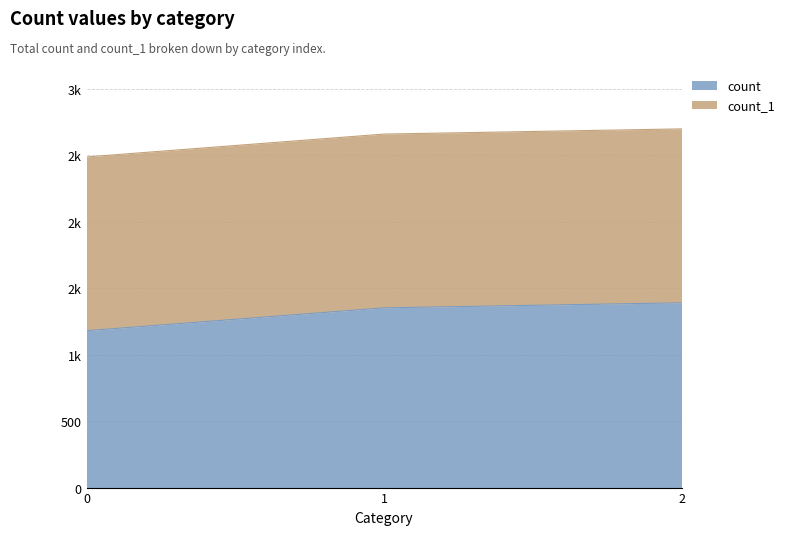

Does the chart display data point markers on the line(s)?

No